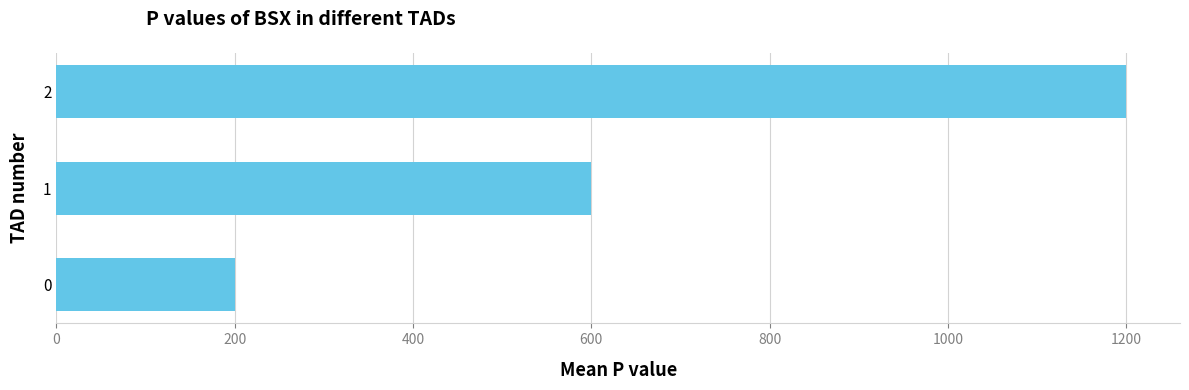

How many data points are less than 600?

1